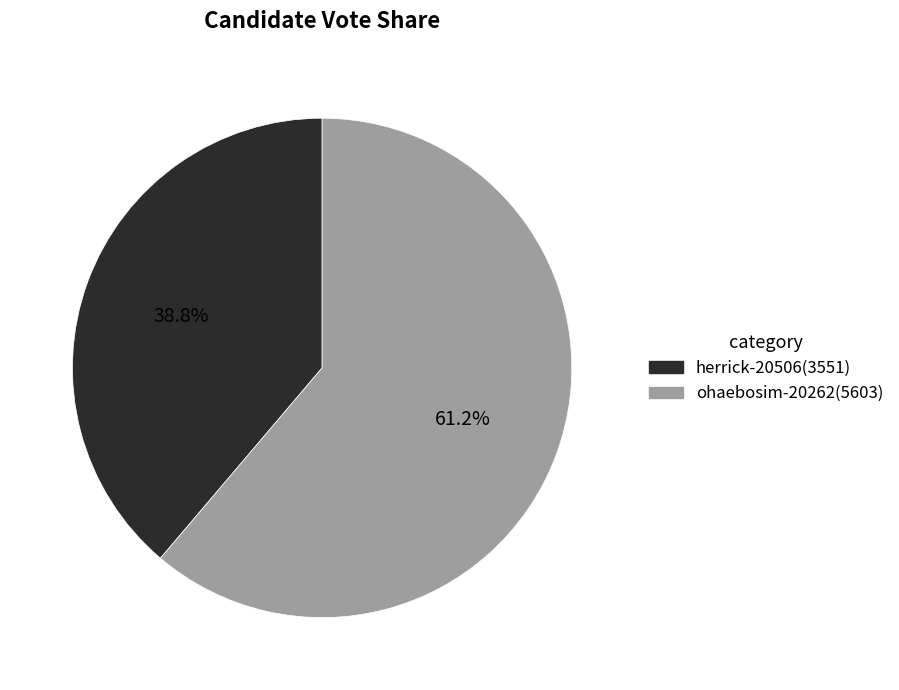

Do herrick-20506 and ohaebosim-20262 together represent more than half of the pie?

Yes